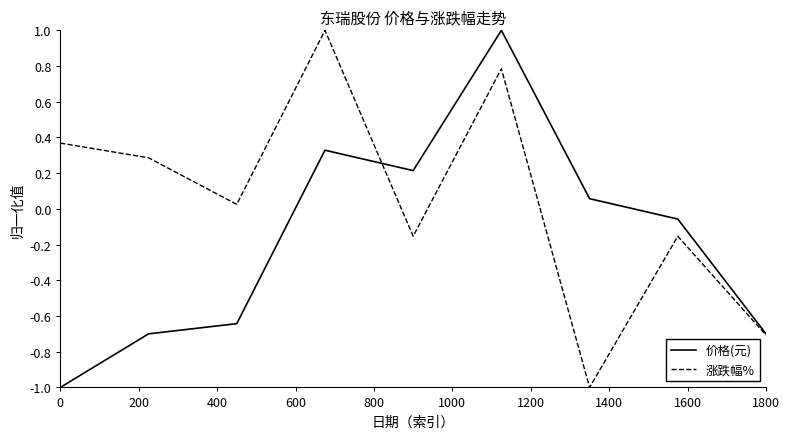

Which series has the largest total across all categories?

涨跌幅%